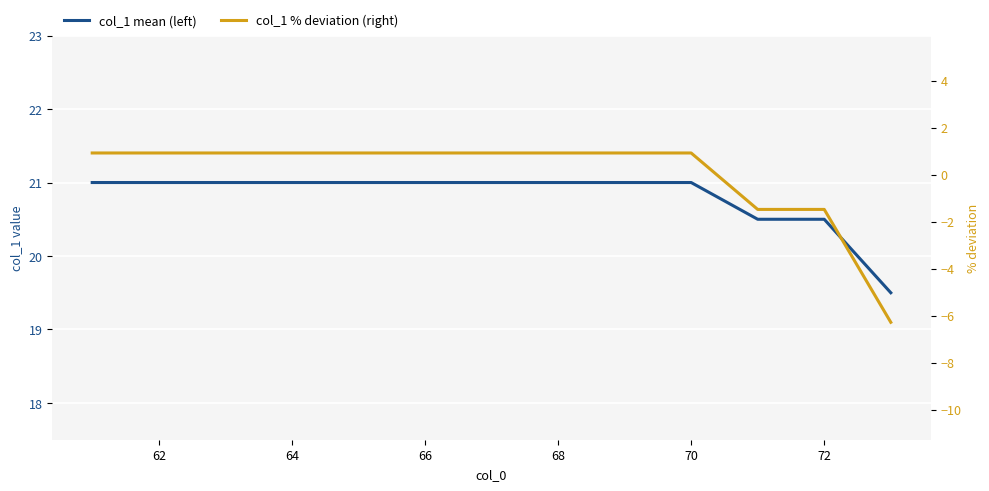

What is the spread (max minus min) of values at 66?

20.1